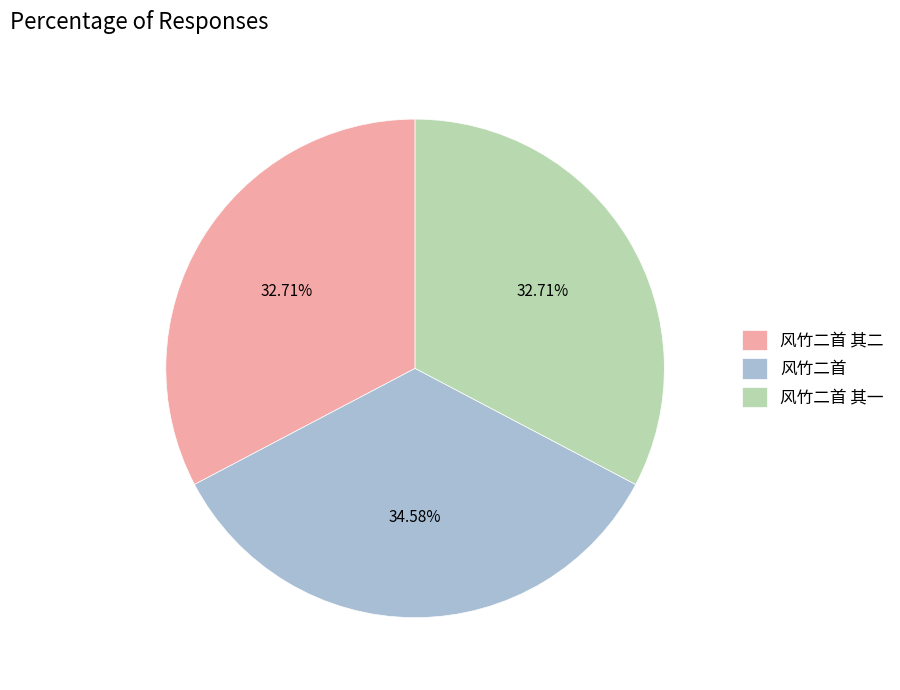

Does 风竹二首 represent more than half of the total?

No